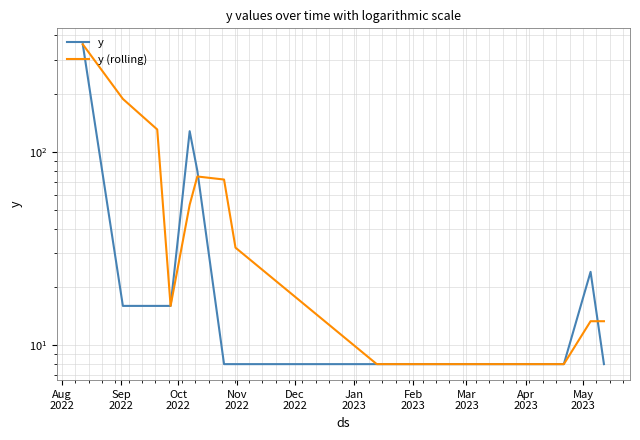

What are all the series names shown in the legend?

y, y (rolling)